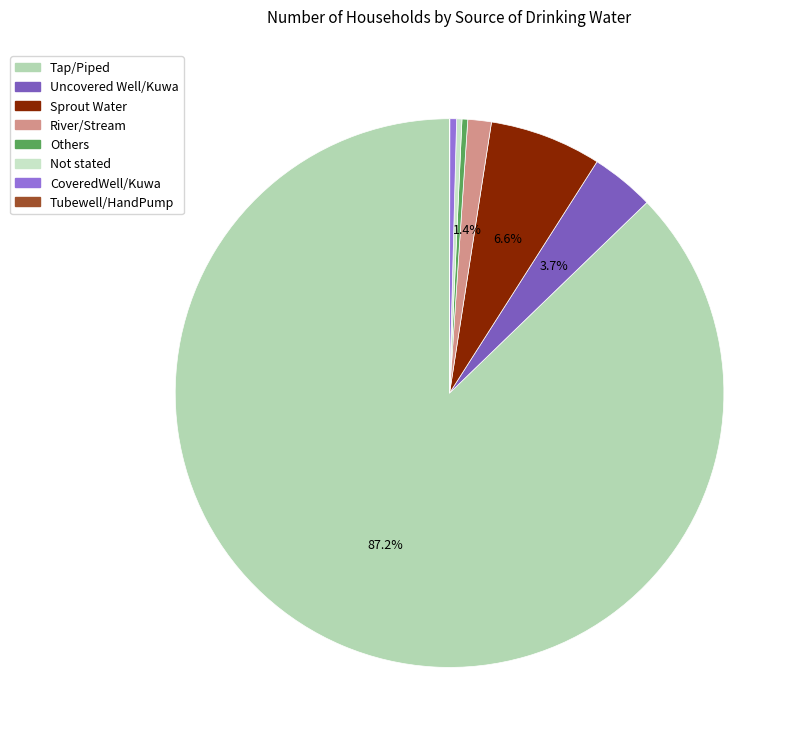

Is Tubewell/HandPump the majority of the pie?

No